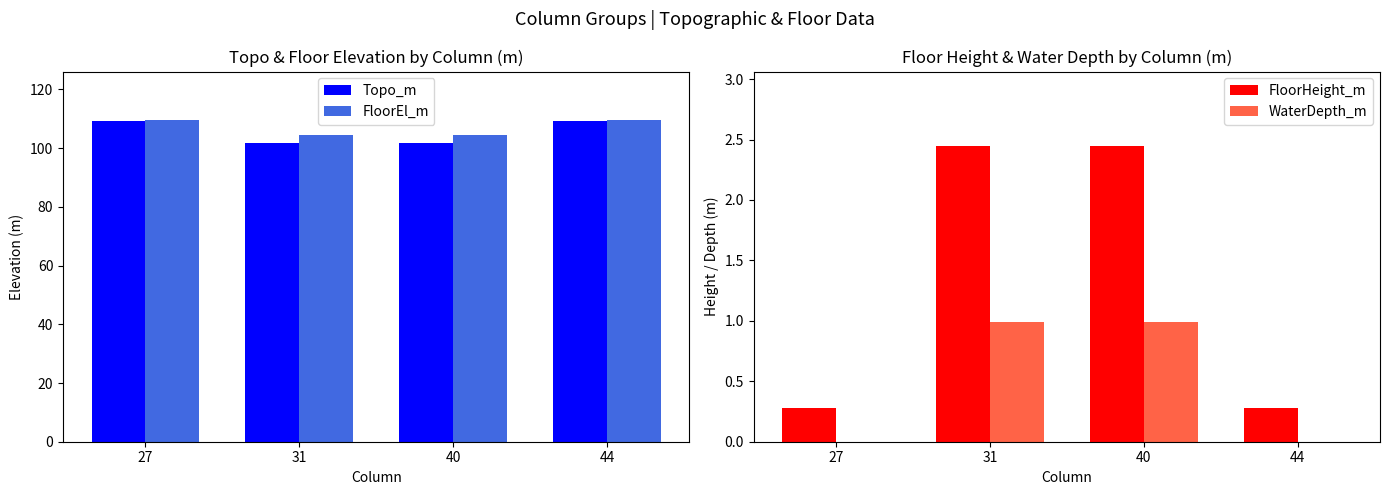

Reading right to left, what are all the values shown in this chart?

Topo_m: 109.3	101.8	101.8	109.3
FloorEl_m: 109.6	104.3	104.3	109.6
FloorHeight_m: 0.3	2.5	2.5	0.3
WaterDepth_m: 0.0	1.0	1.0	0.0